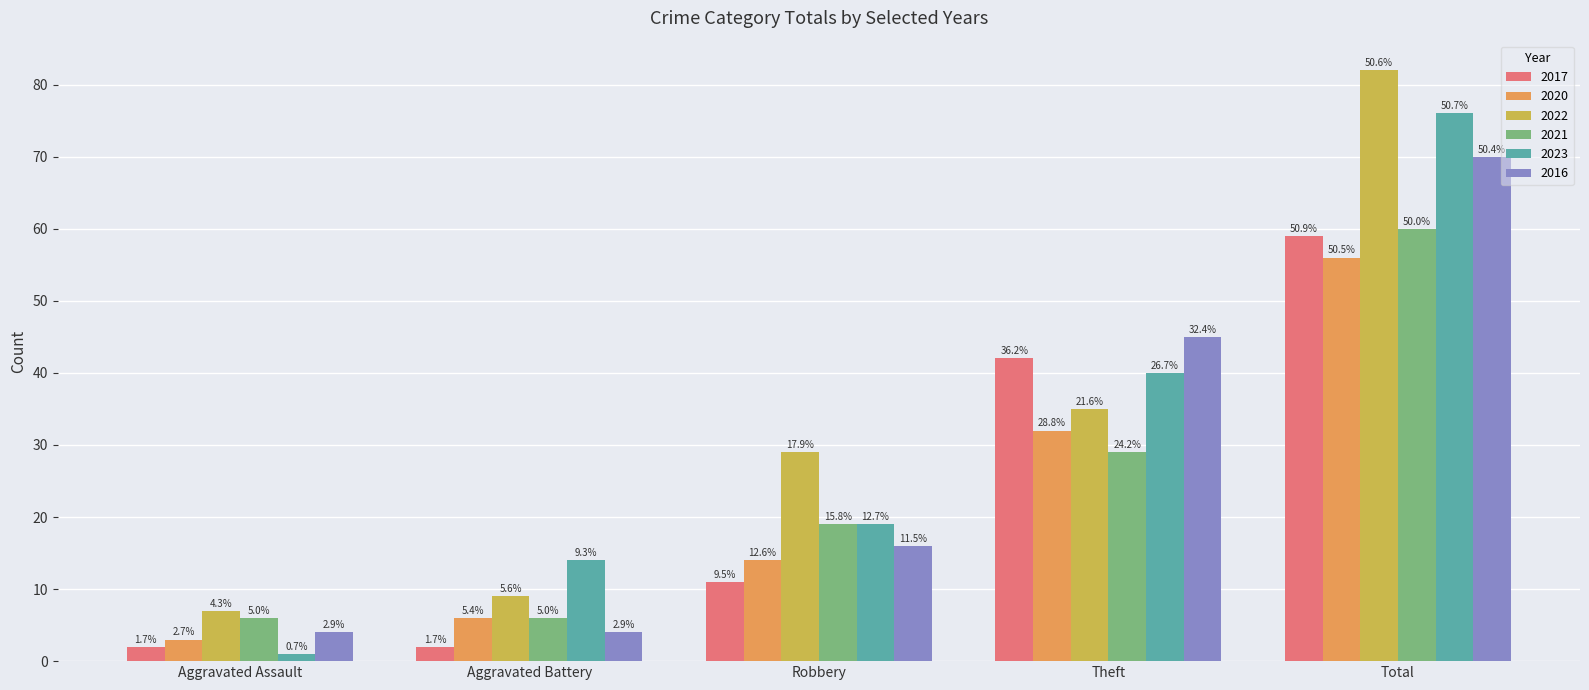

What are all the series names shown in the legend?

2017, 2020, 2022, 2021, 2023, 2016